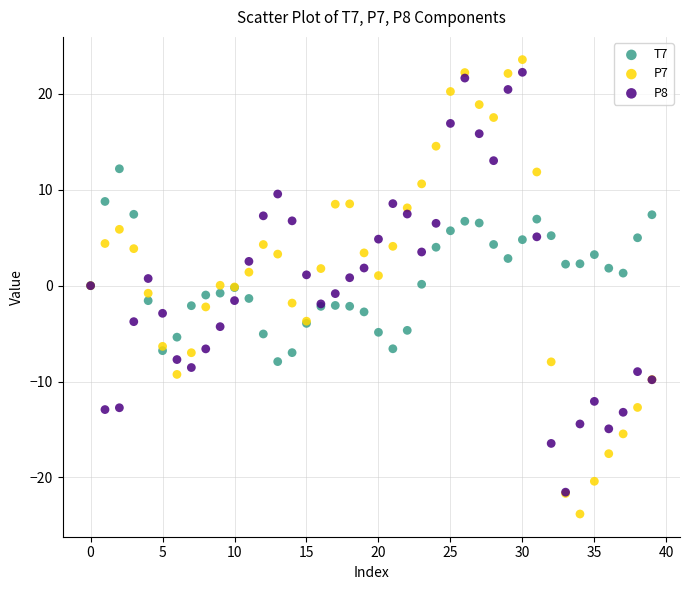

Which series reaches the maximum Y coordinate?

P7